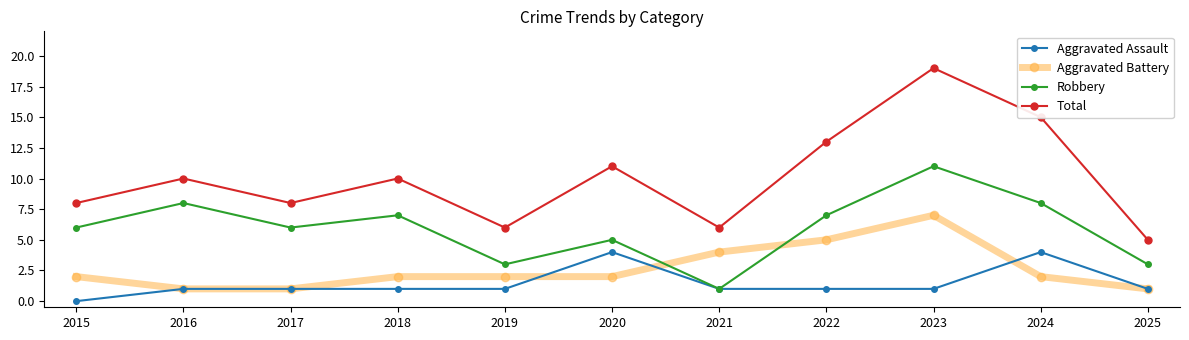

What is the sum of all Aggravated Assault values?

16